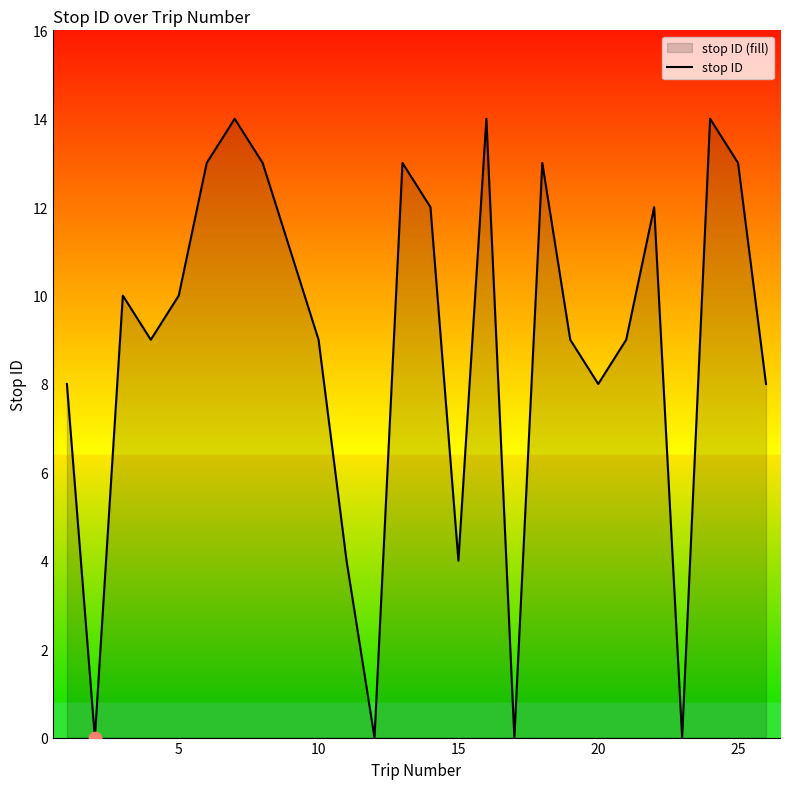

Is it true that the value at 25 is 13?

True